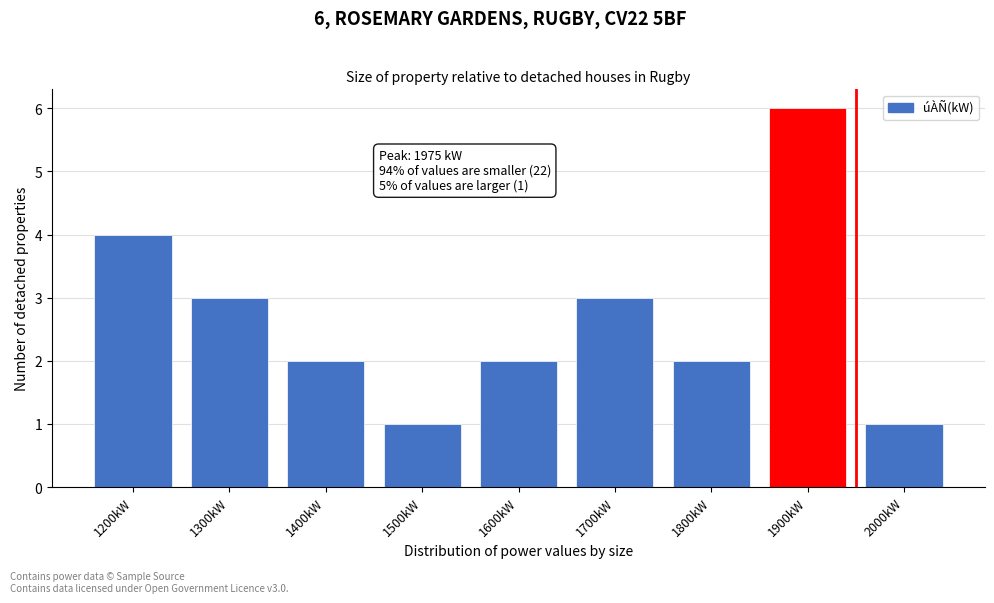

Reading left to right, what are all the values shown in this chart?

4	3	2	1	2	3	2	6	1